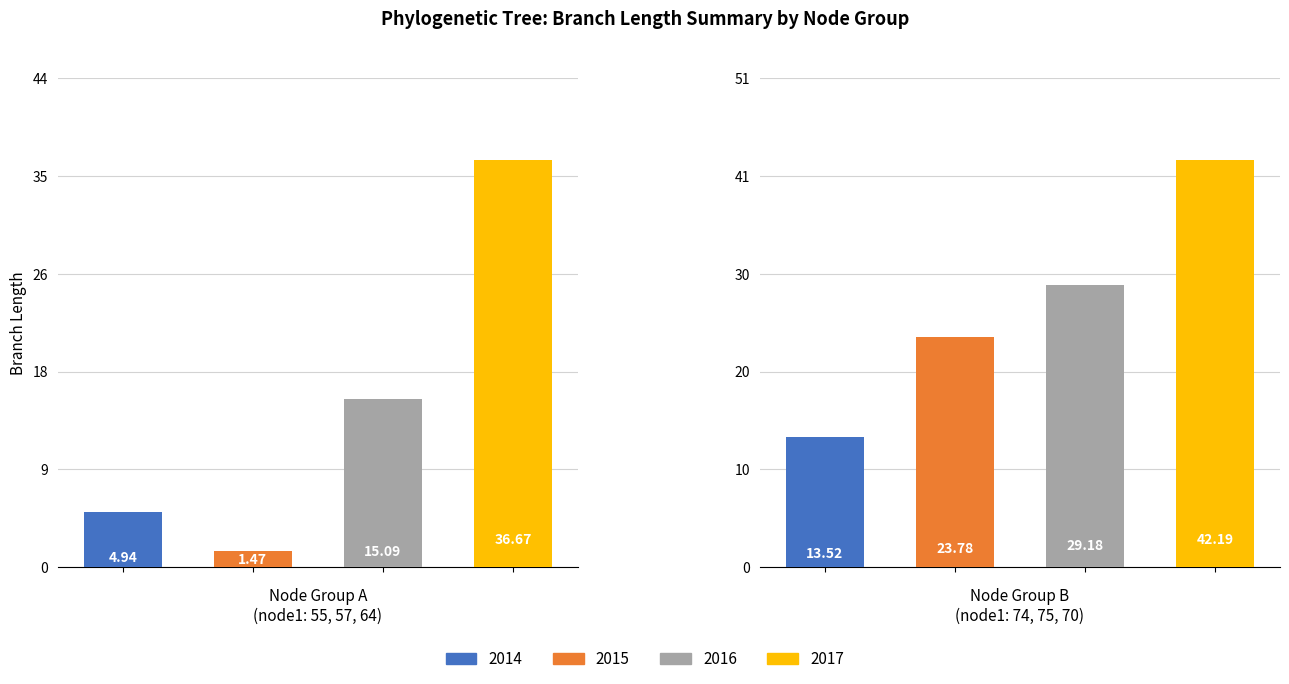

The value of 2016 at 0 is 15.1. True or false?

True